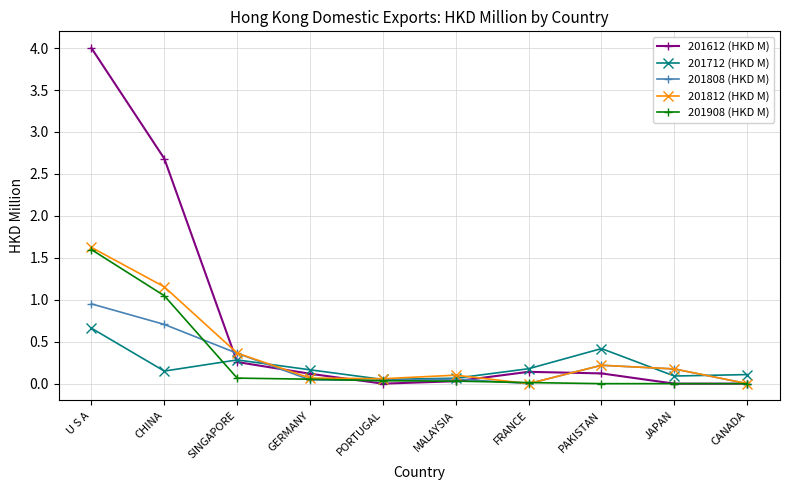

What is the highest value of the 201908 (HKD M) series?

1.6